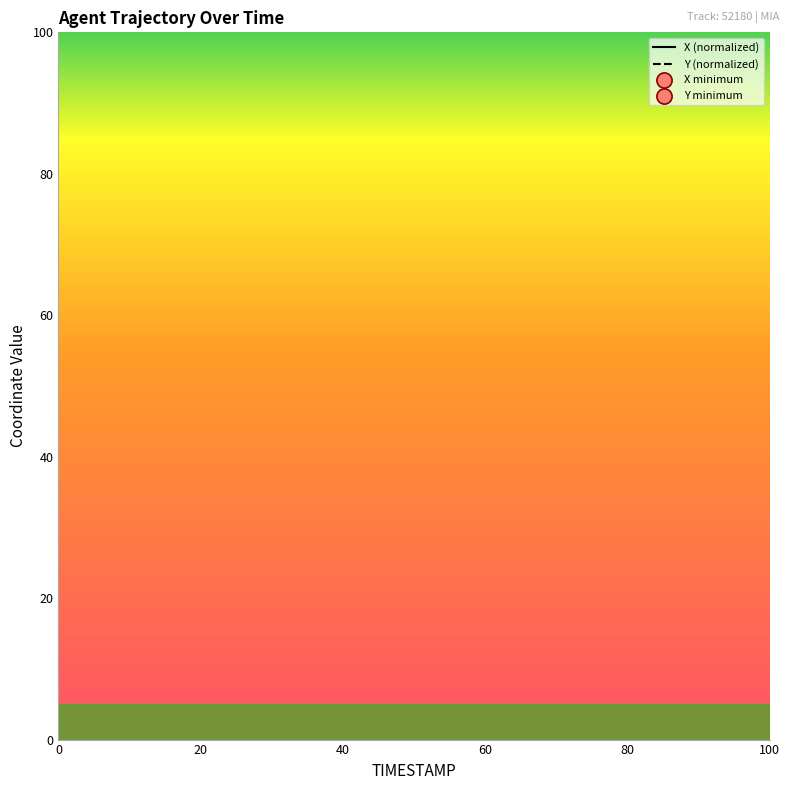

Rank the series by their average value, from highest to lowest.

X (normalized), Y (normalized)